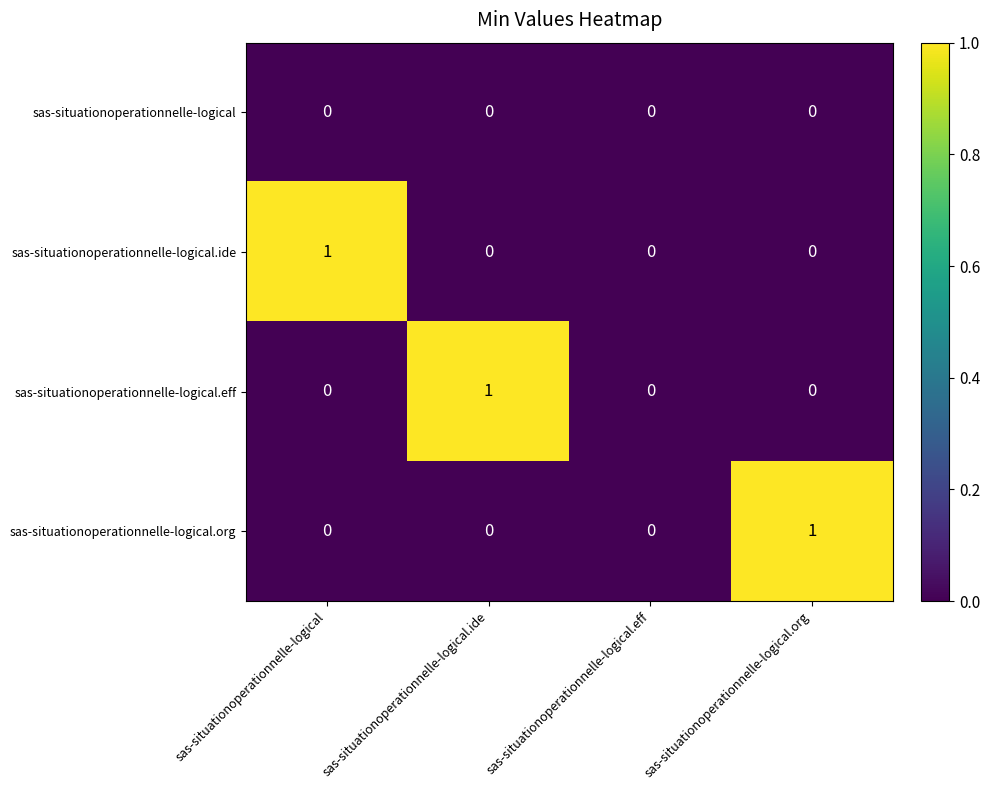

Reading left to right, what are all the values shown in this chart?

sas-situationoperationnelle-logical: 0	0	0	0
sas-situationoperationnelle-logical.ide: 1	0	0	0
sas-situationoperationnelle-logical.eff: 0	1	0	0
sas-situationoperationnelle-logical.org: 0	0	0	1